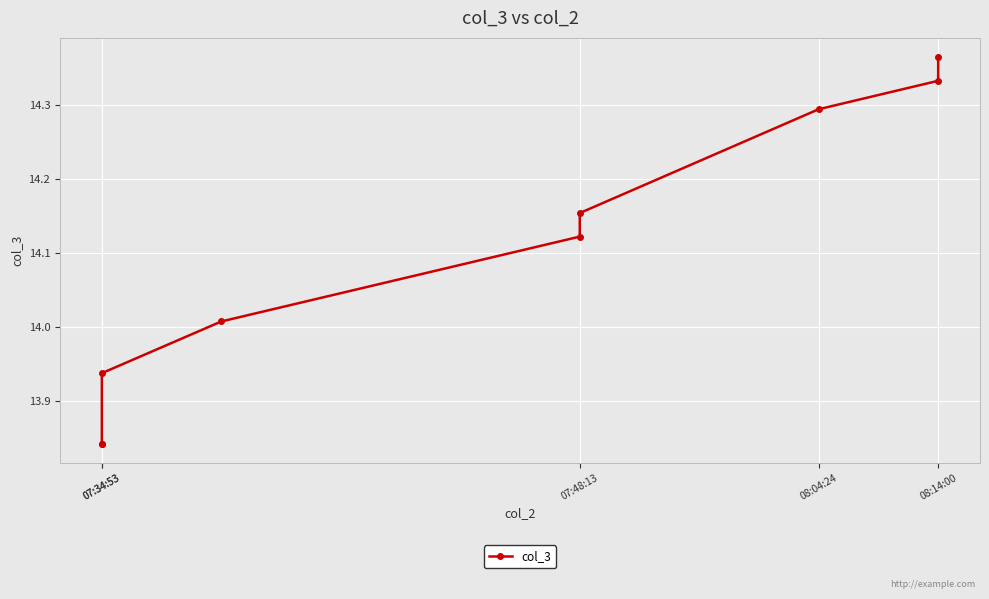

Approximately how many times larger is the value at 08:14:00 compared to 07:34:53?

1.0